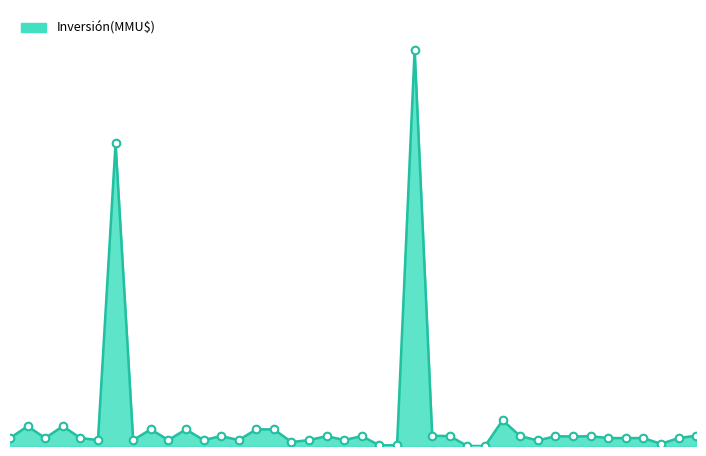

Does the chart have visible grid lines?

No